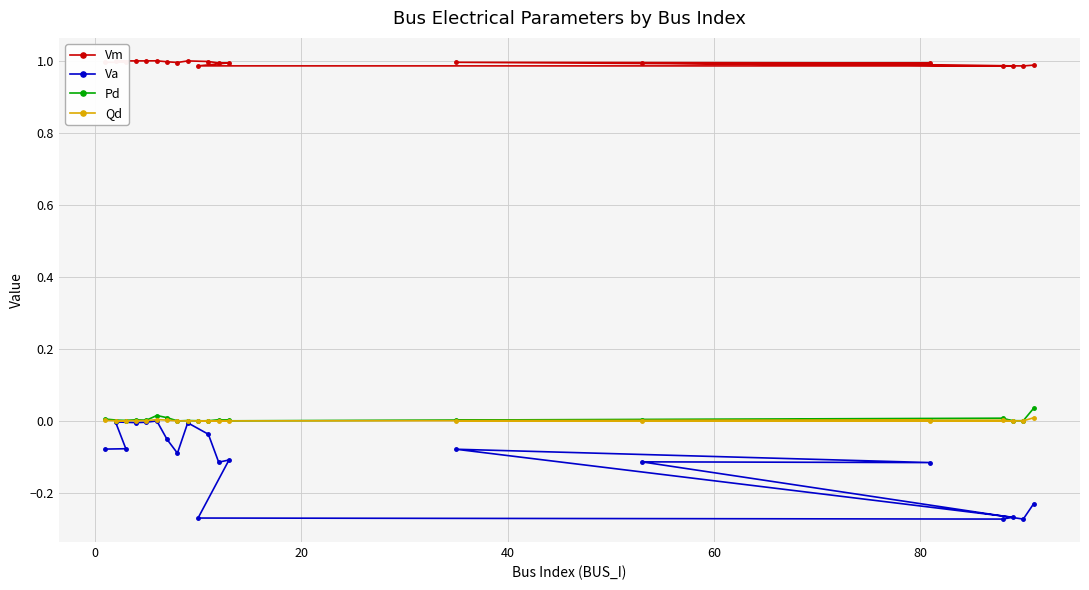

True or false: Va and Pd cross at least once.

False